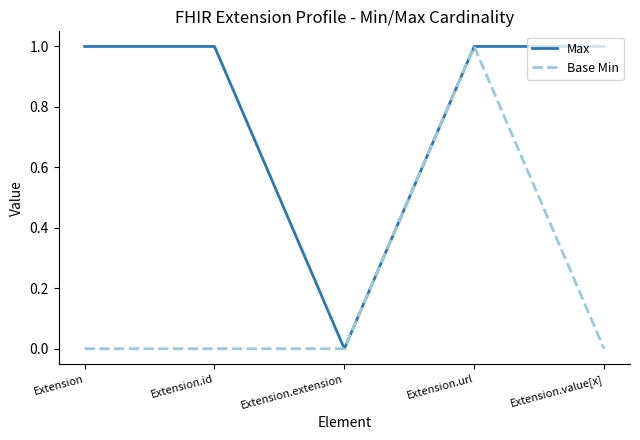

At which category is the sum across all series the highest?

Extension.url